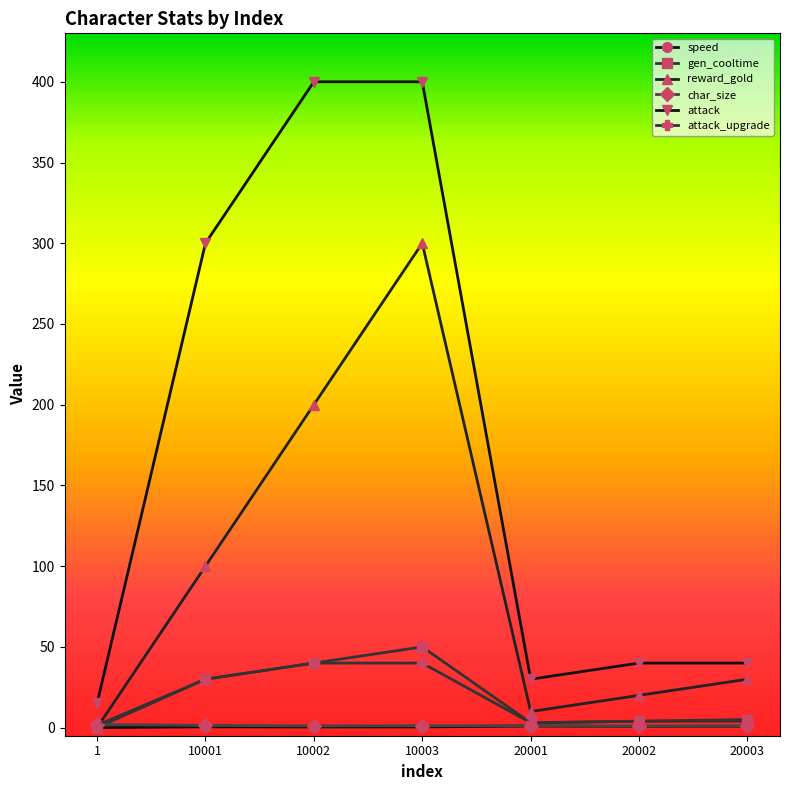

At how many categories does at least one series exceed 35?

5